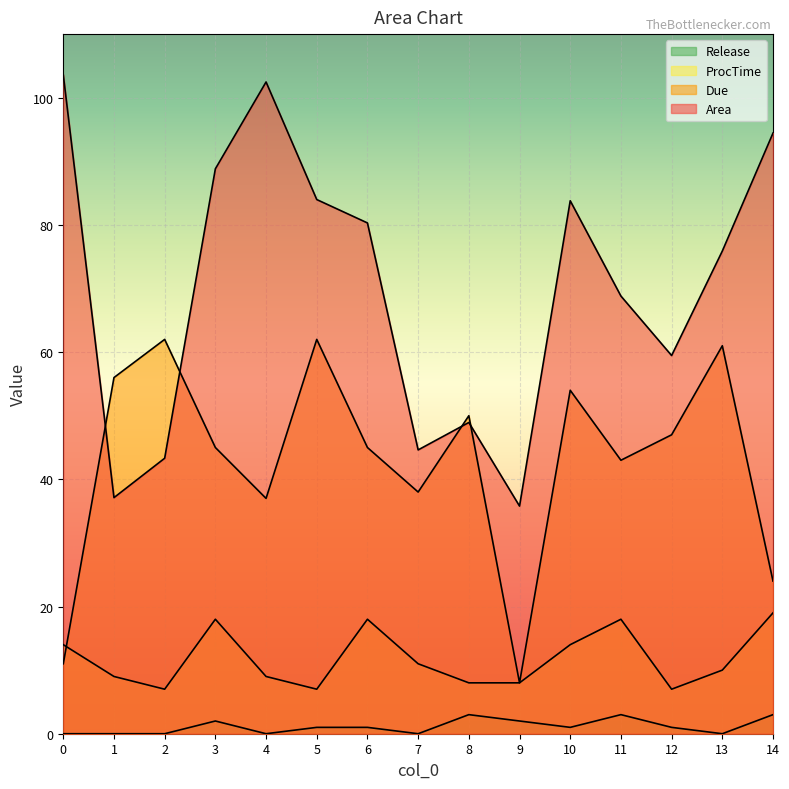

True or false: Due and Release cross at least once.

False